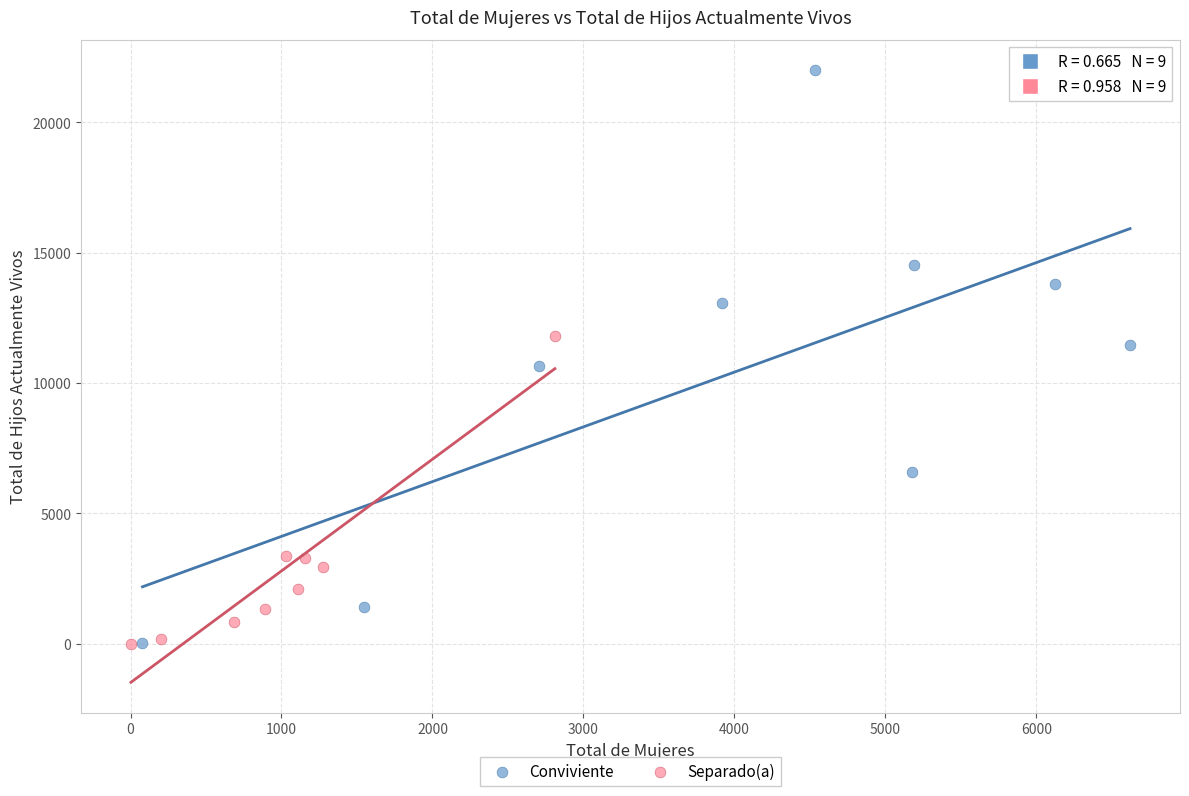

Which series has the widest spread of Y values?

Conviviente